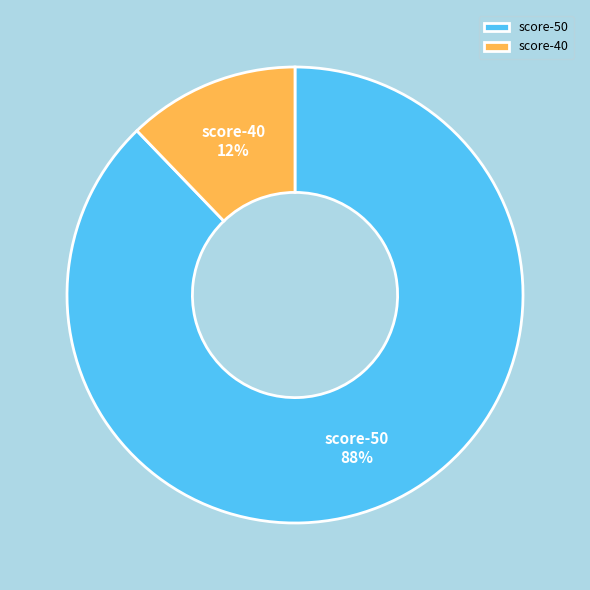

What is the smallest slice in the pie chart?

score-40